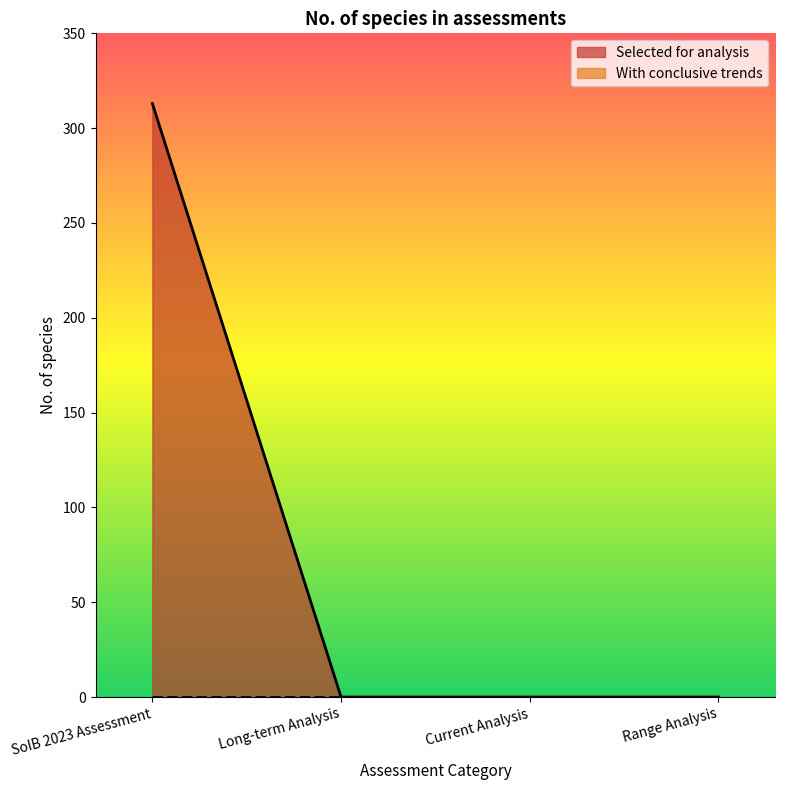

At which category does the chart reach its minimum across all series?

Long-term Analysis